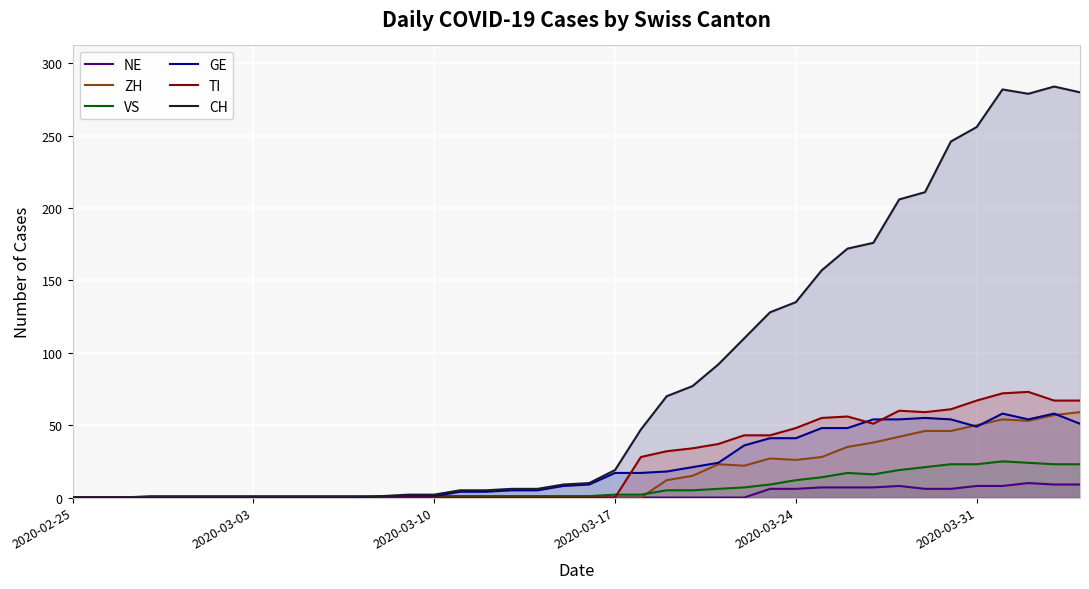

Which series has the largest total across all categories?

CH